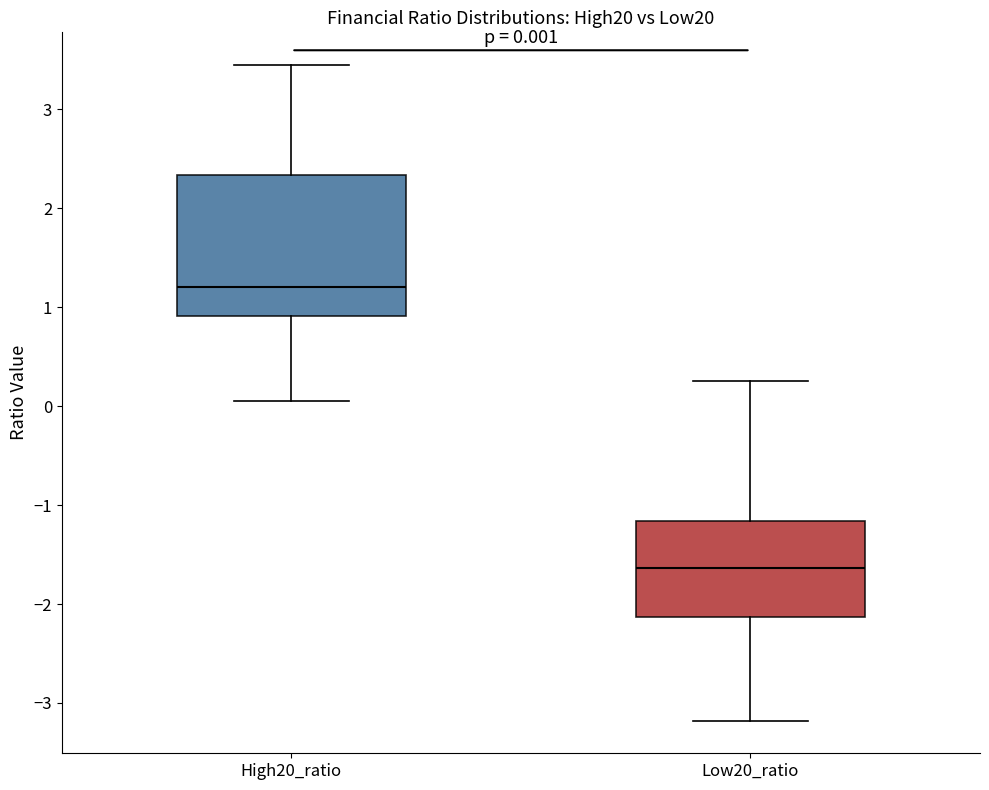

Which box's median line is the highest?

High20_ratio